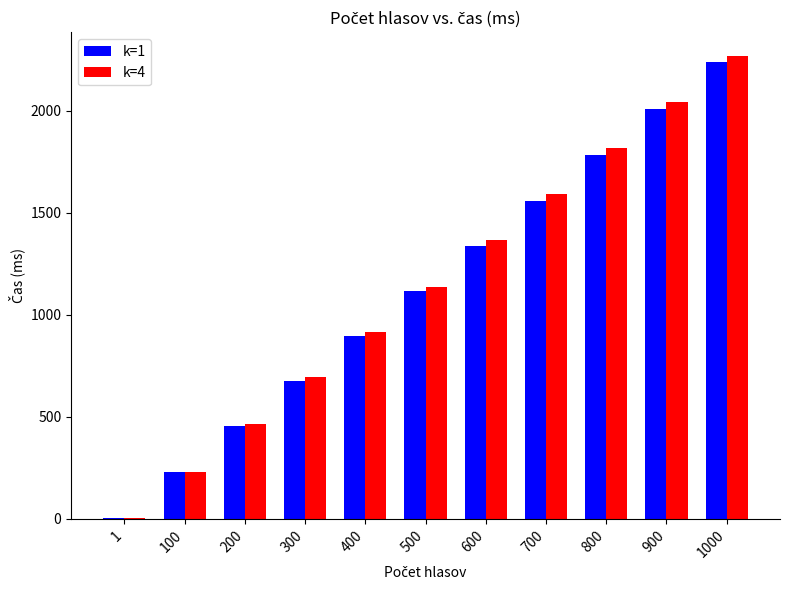

Reading left to right, extract all data points from this chart.

k=1: 1=2.2	100=231.7	200=454.4	300=675.4	400=895.3	500=1114.2	600=1334.9	700=1558.1	800=1783.1	900=2010.1	1000=2235.8
k=4: 1=2.3	100=231.6	200=464.8	300=694.3	400=917.2	500=1138.4	600=1364.4	700=1591.7	800=1817.7	900=2044.5	1000=2269.9